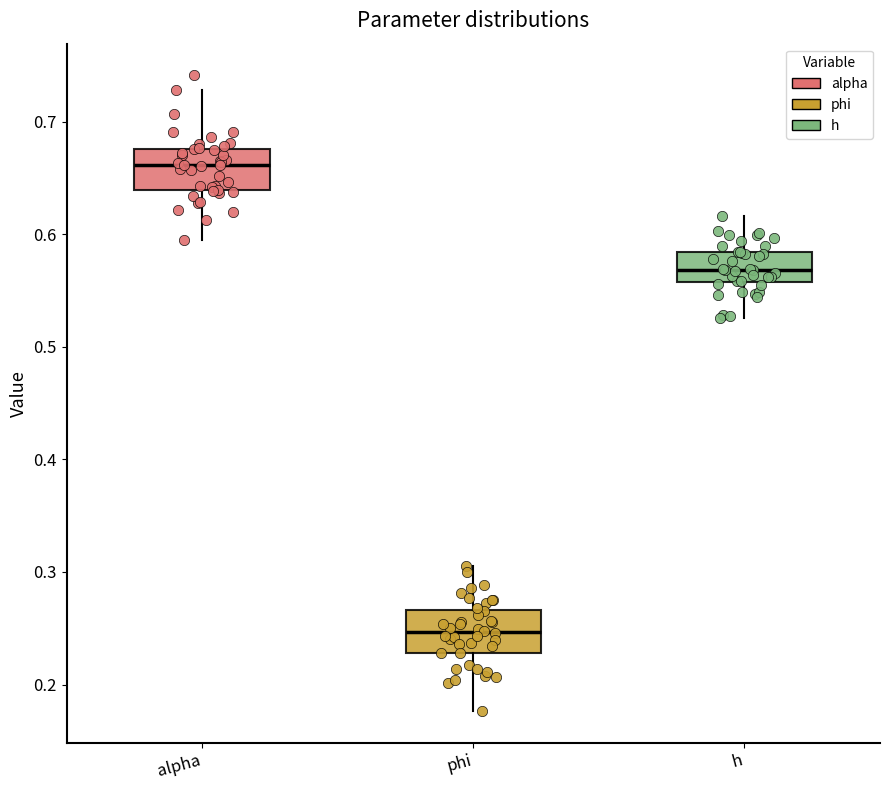

Reading left to right, read every box against the y-axis: the position of its median line, the range the box covers, and the ends of its whiskers. The values are not printed on the chart, so give them approximately, as read against the axis.

alpha: median 0.66, box 0.64 to 0.68, whiskers 0.59 to 0.73
phi: median 0.25, box 0.23 to 0.27, whiskers 0.18 to 0.31
h: median 0.57, box 0.56 to 0.58, whiskers 0.53 to 0.62